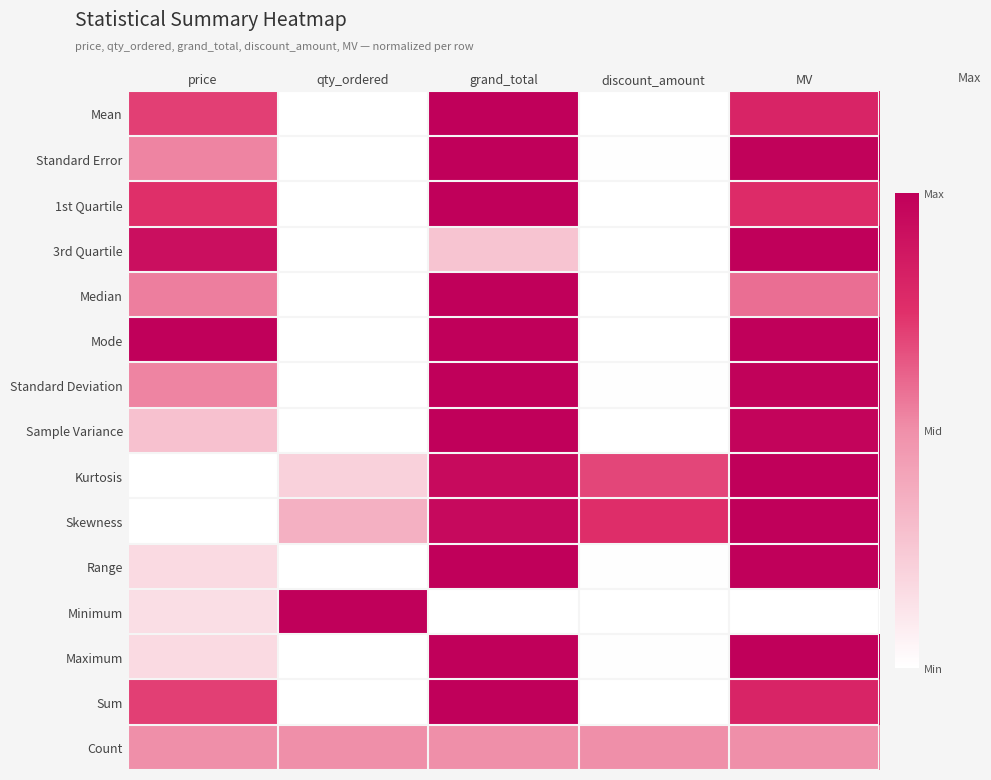

At how many categories does at least one series exceed 0?

5